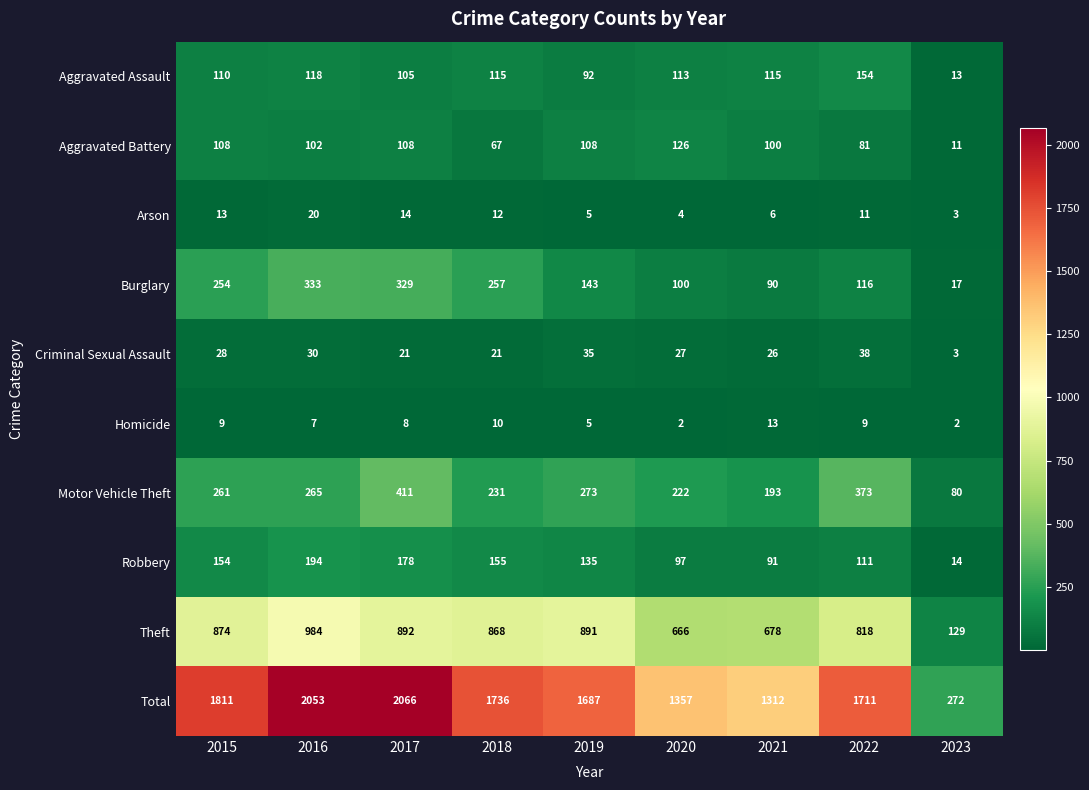

At which category is the sum across all series the highest?

2017